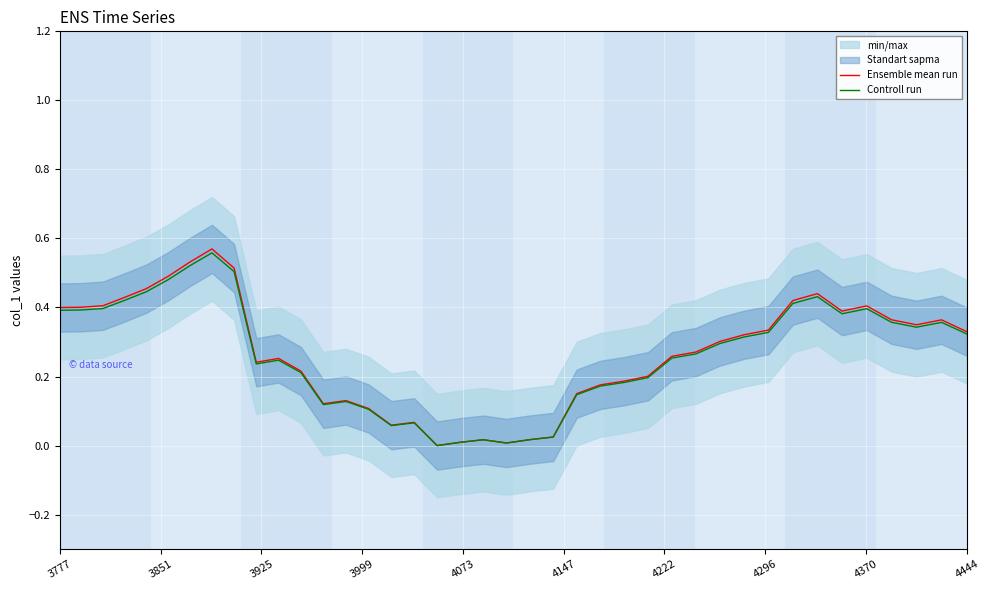

Reading left to right, what are all the values shown in this chart?

Ensemble mean run: 0.4	0.4	0.4	0.4	0.5	0.5	0.5	0.6	0.5	0.2	0.3	0.2	0.1	0.1	0.1	0.1	0.1	0.0	0.0	0.0	0.0	0.0	0.0	0.2	0.2	0.2	0.2	0.3	0.3	0.3	0.3	0.3	0.4	0.4	0.4	0.4	0.4	0.3	0.4	0.3
Controll run: 0.4	0.4	0.4	0.4	0.4	0.5	0.5	0.6	0.5	0.2	0.2	0.2	0.1	0.1	0.1	0.1	0.1	0.0	0.0	0.0	0.0	0.0	0.0	0.1	0.2	0.2	0.2	0.3	0.3	0.3	0.3	0.3	0.4	0.4	0.4	0.4	0.4	0.3	0.4	0.3